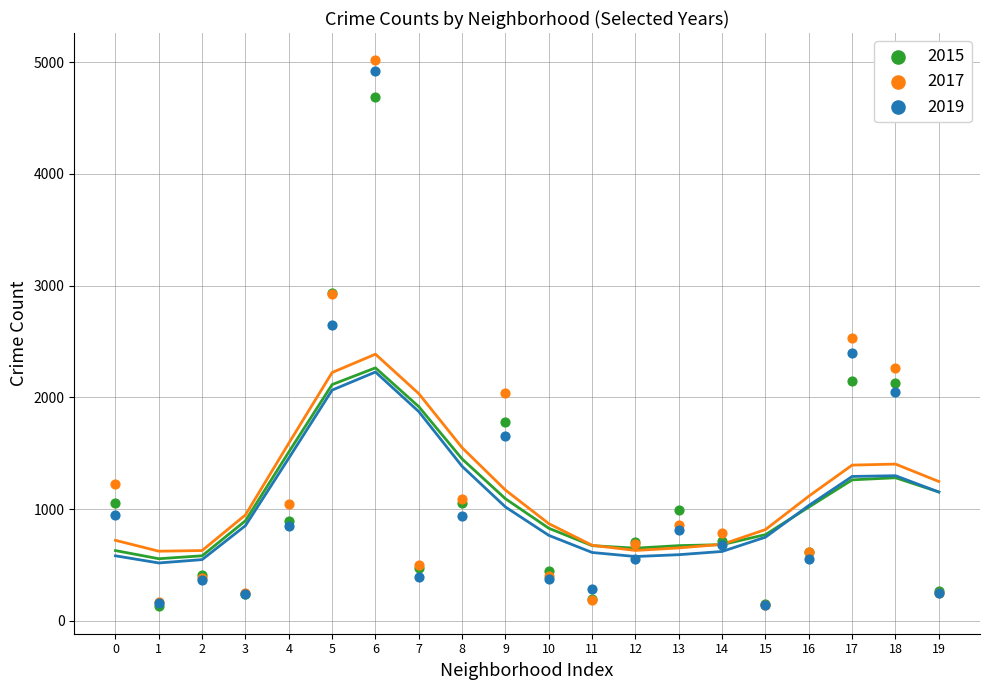

What are all the series names shown in the legend?

2015, 2017, 2019